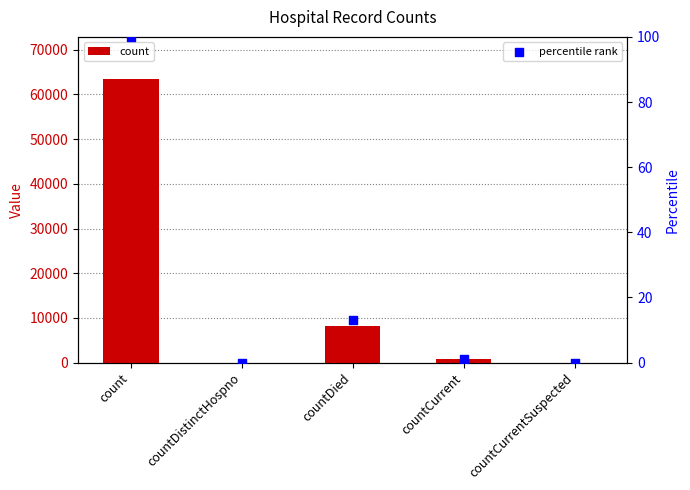

Is the value of count at countCurrentSuspected greater than the value of percentile rank at countDistinctHospno?

No